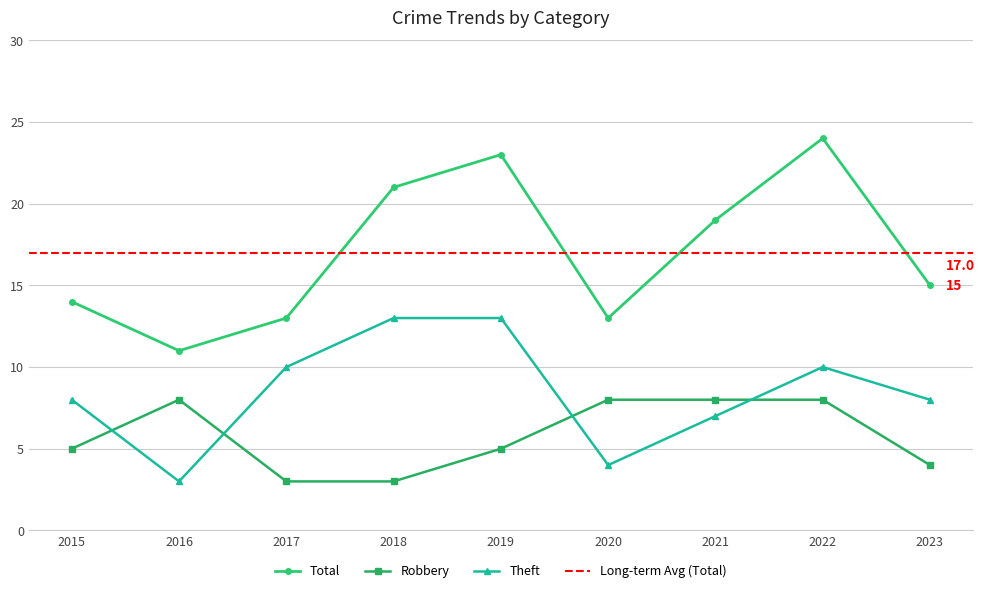

The Total series shows 21 at 2018. True or false?

True